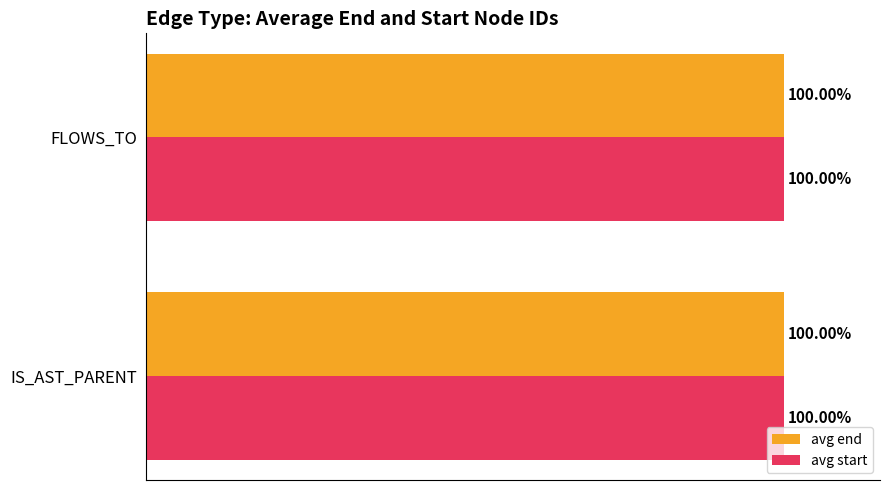

Where is avg end nearest to the value 99?

FLOWS_TO